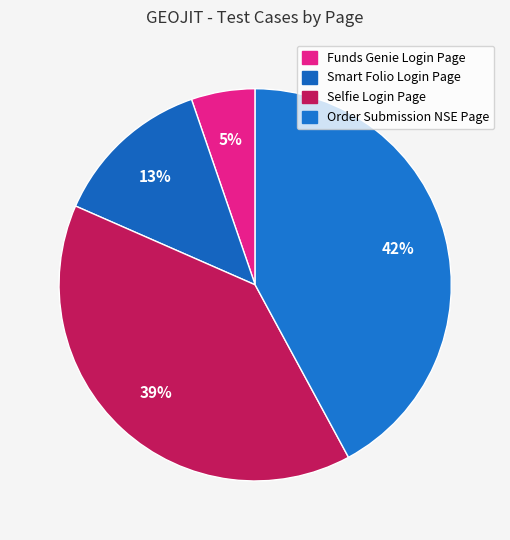

Count the number of slices in the pie.

4